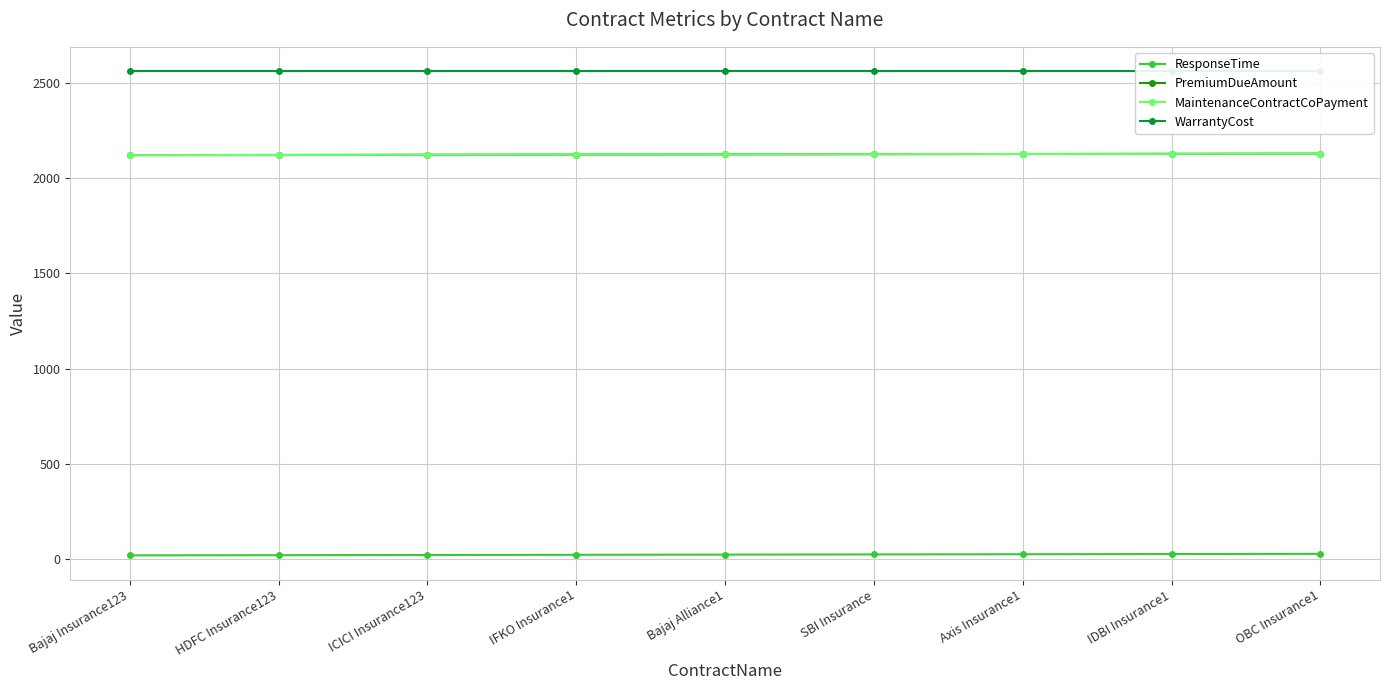

At which label does PremiumDueAmount reach its peak?

OBC Insurance1